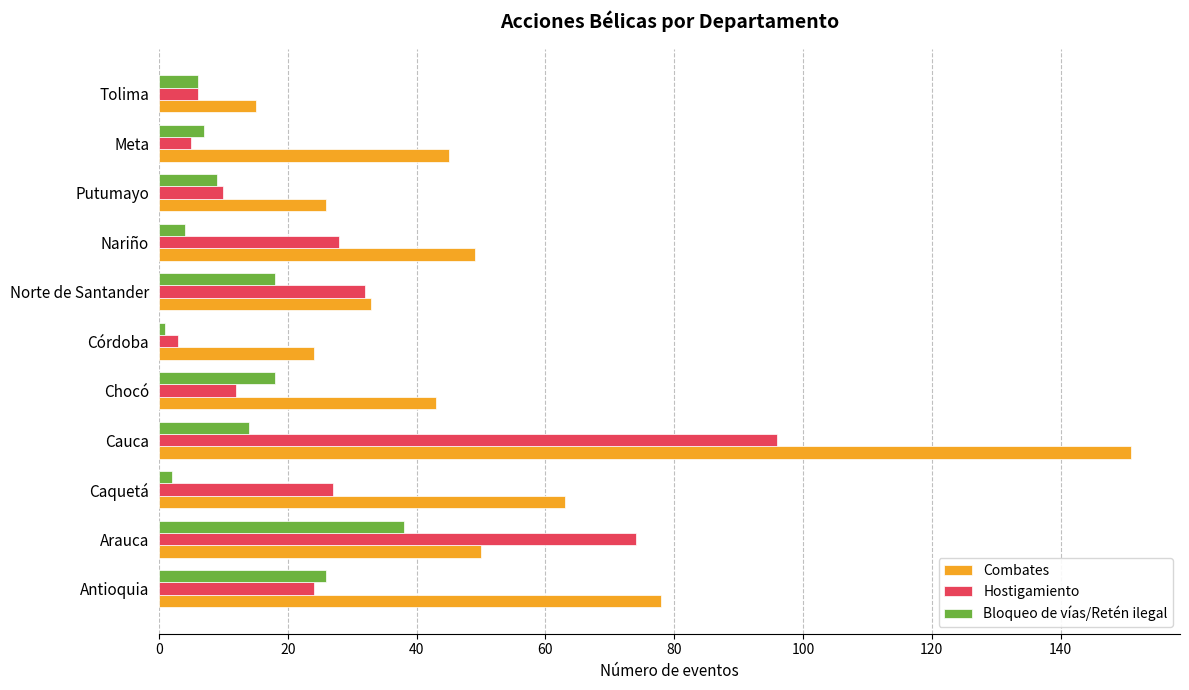

Which series changed the most between Chocó and Córdoba?

Combates